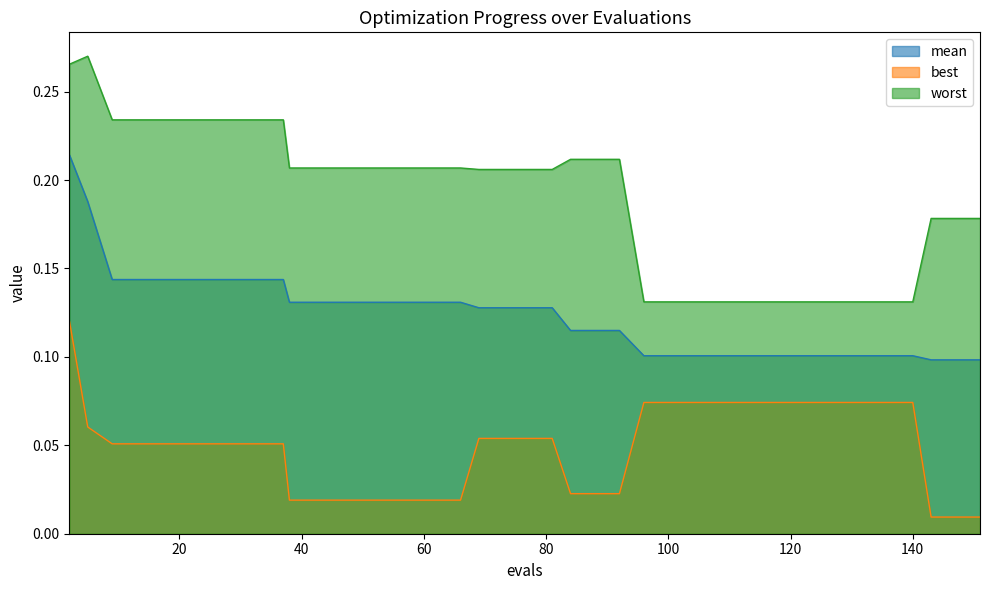

True or false: mean has more than 0 points higher than both neighbors.

False